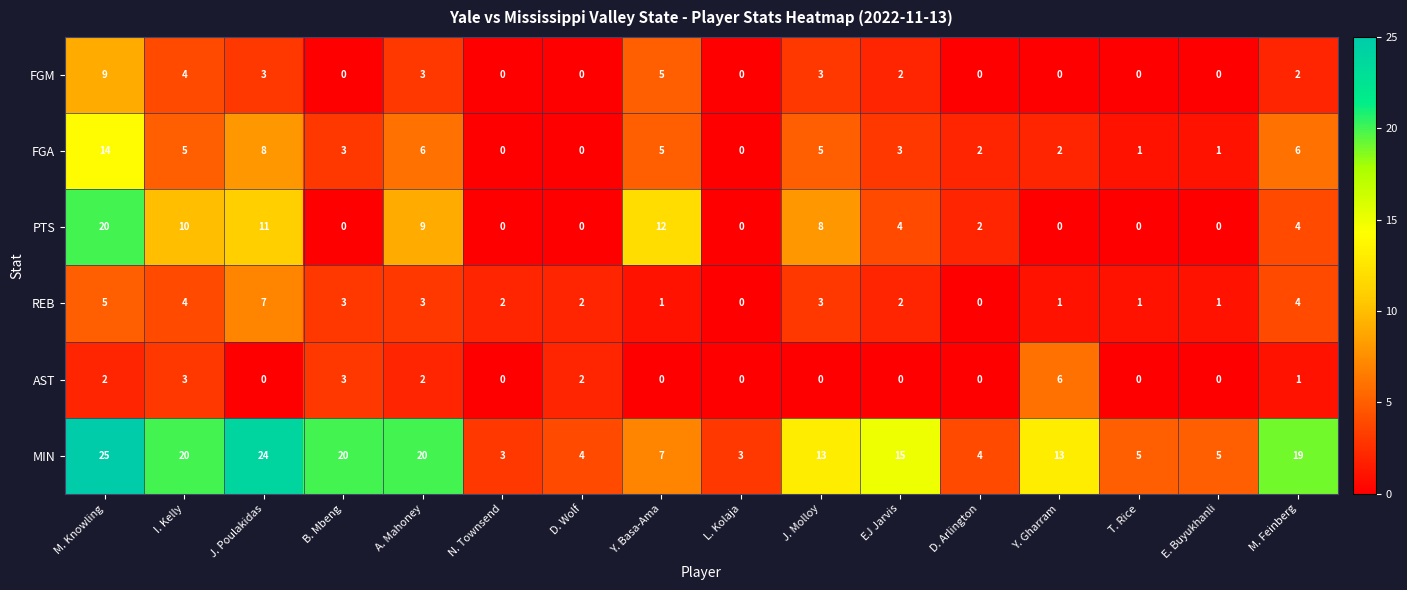

At which category is the sum across all series the highest?

M. Knowling